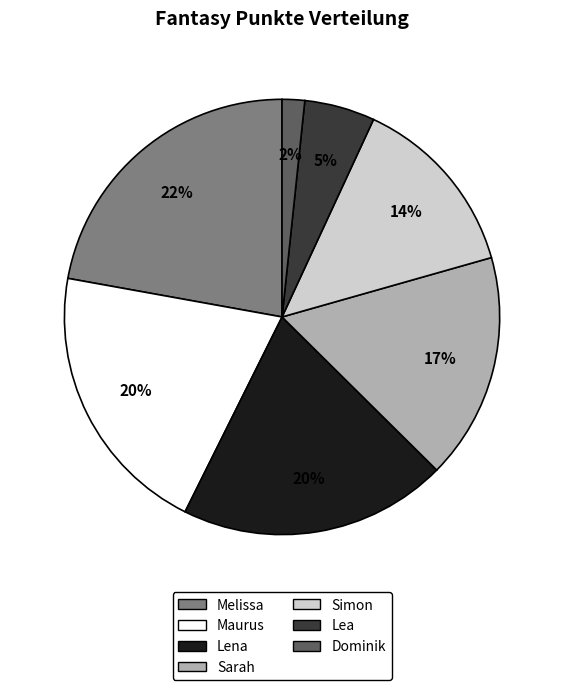

Combined, do Dominik and Sarah account for over 50%?

No